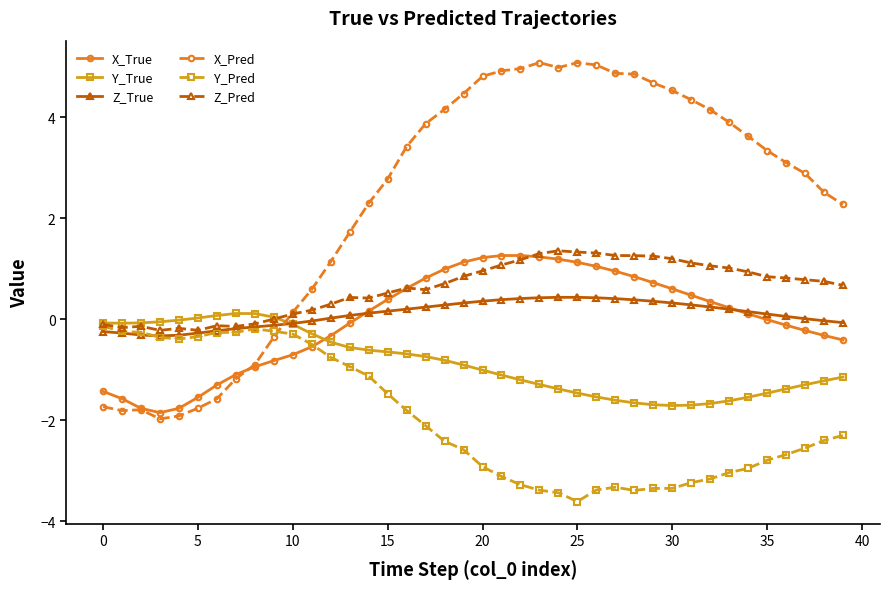

What is the value of the Y_Pred point at the 11th from the left?

-0.3